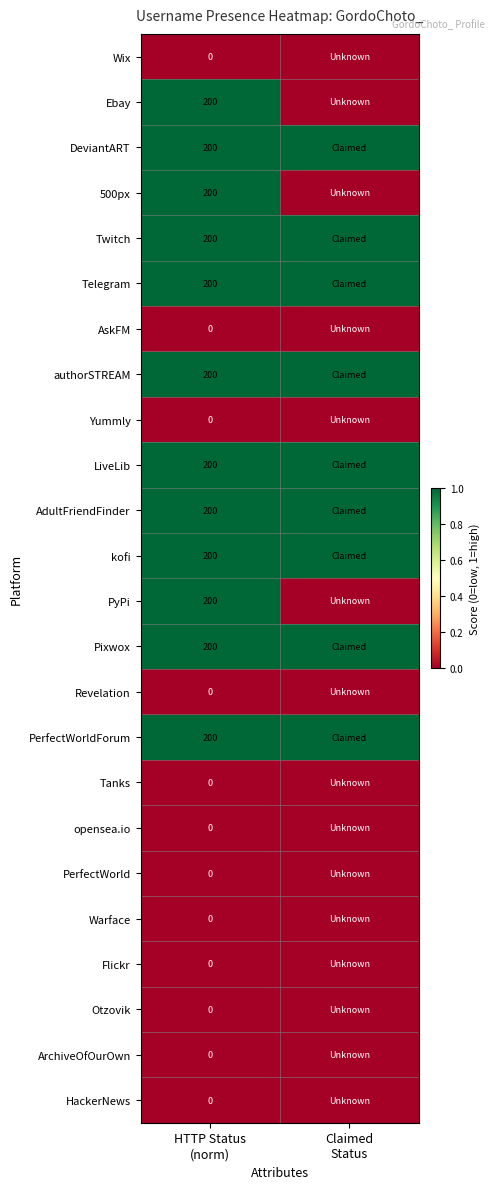

At Claimed Status, list the series in order from smallest to largest.

Wix, Ebay, 500px, AskFM, Yummly, PyPi, Revelation, Tanks, opensea.io, PerfectWorld, Warface, Flickr, Otzovik, ArchiveOfOurOwn, HackerNews, DeviantART, Twitch, Telegram, authorSTREAM, LiveLib, AdultFriendFinder, kofi, Pixwox, PerfectWorldForum